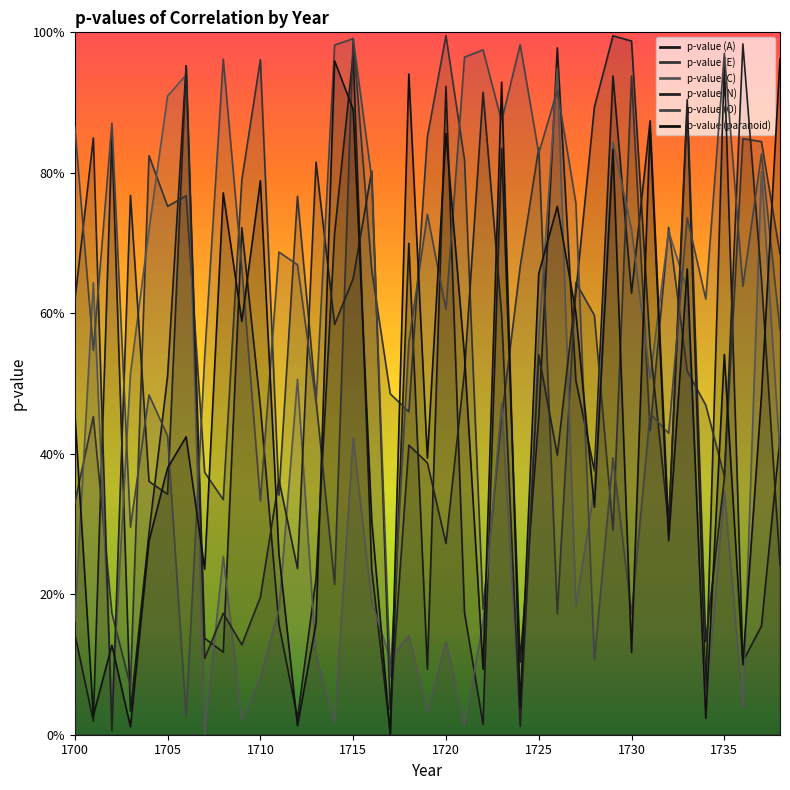

The value of p-value (paranoid) at 1730 is 0.1. True or false?

True